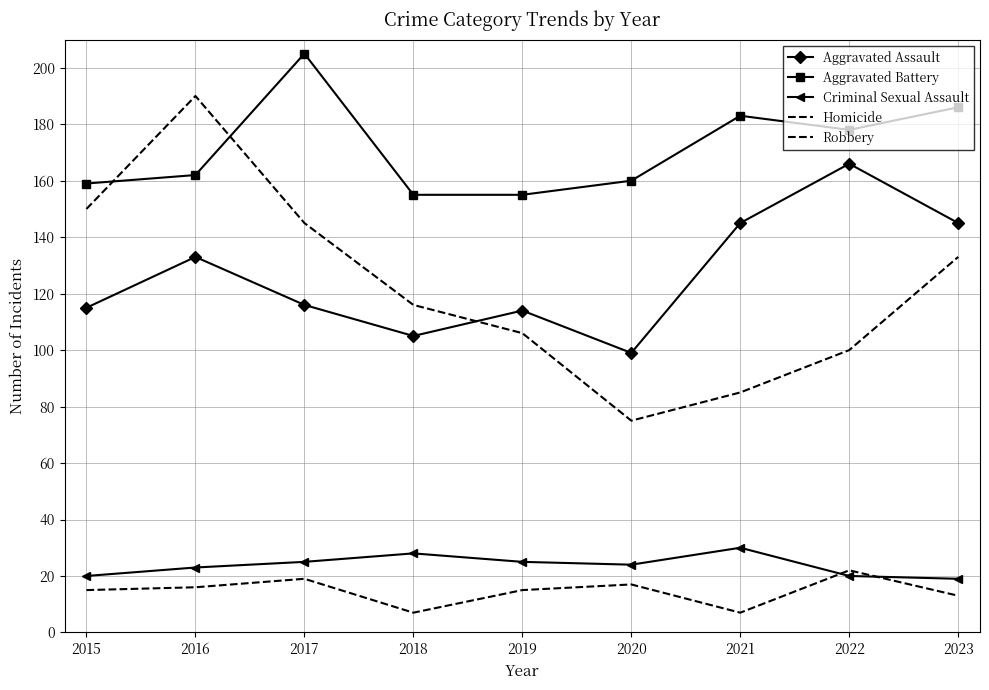

What is the value of the Homicide point at the 5th from the left?

15